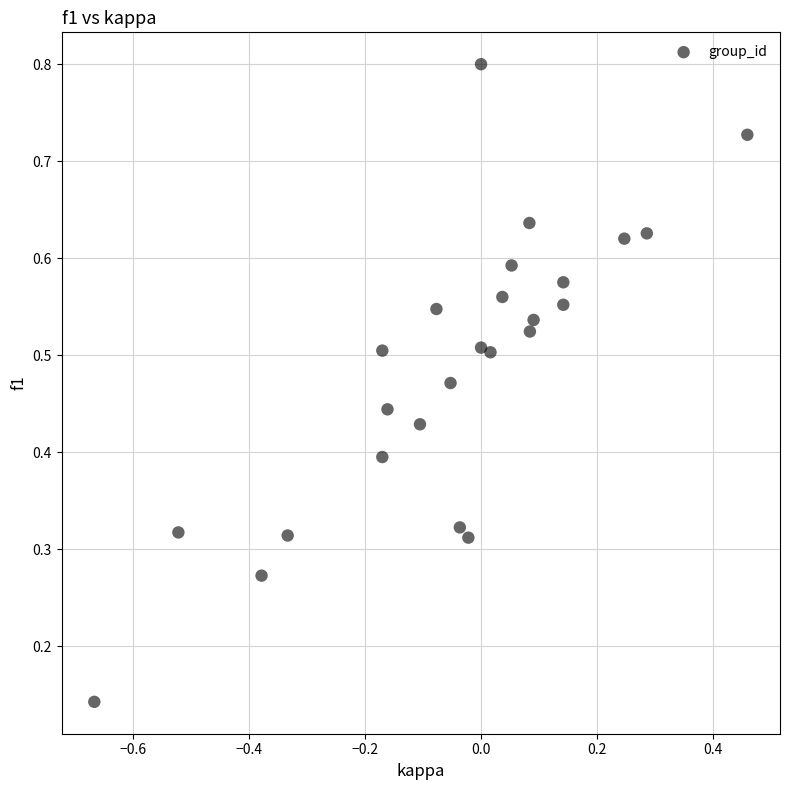

What is the range of X values (max minus min)?

1.1